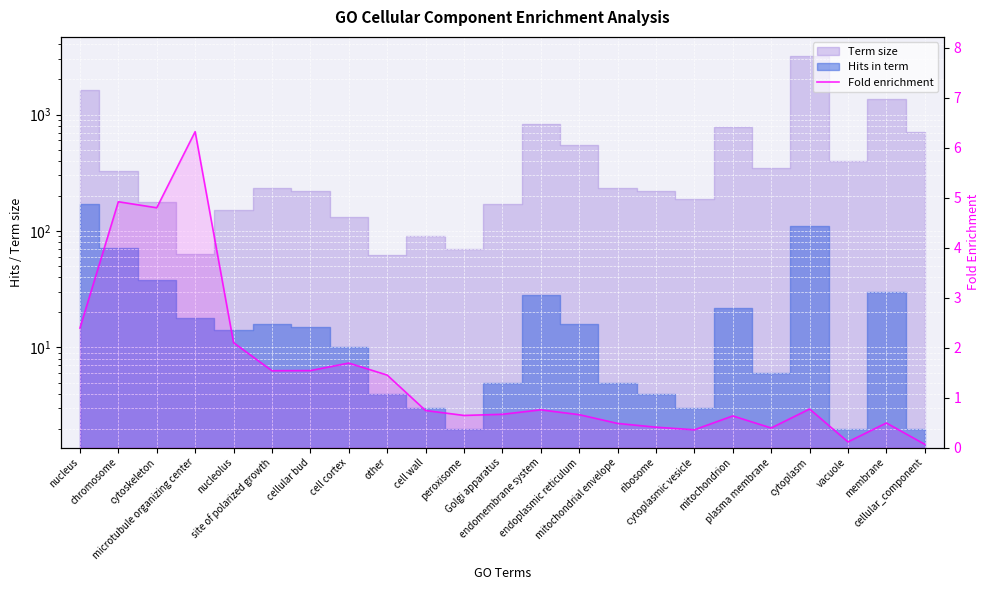

The value at endoplasmic reticulum is 0.7. True or false?

True